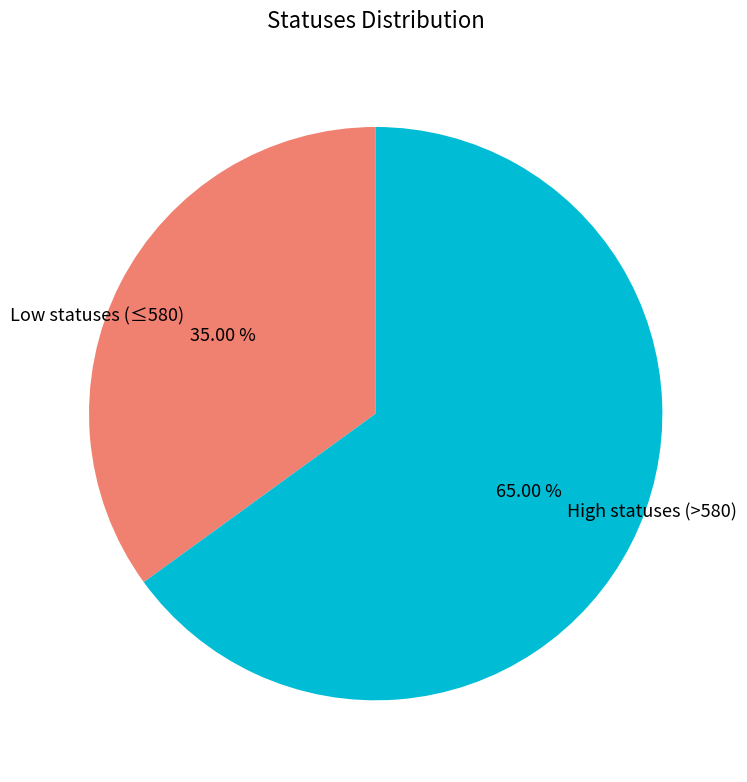

Combined, do Low statuses (≤580) and High statuses (>580) account for over 50%?

Yes